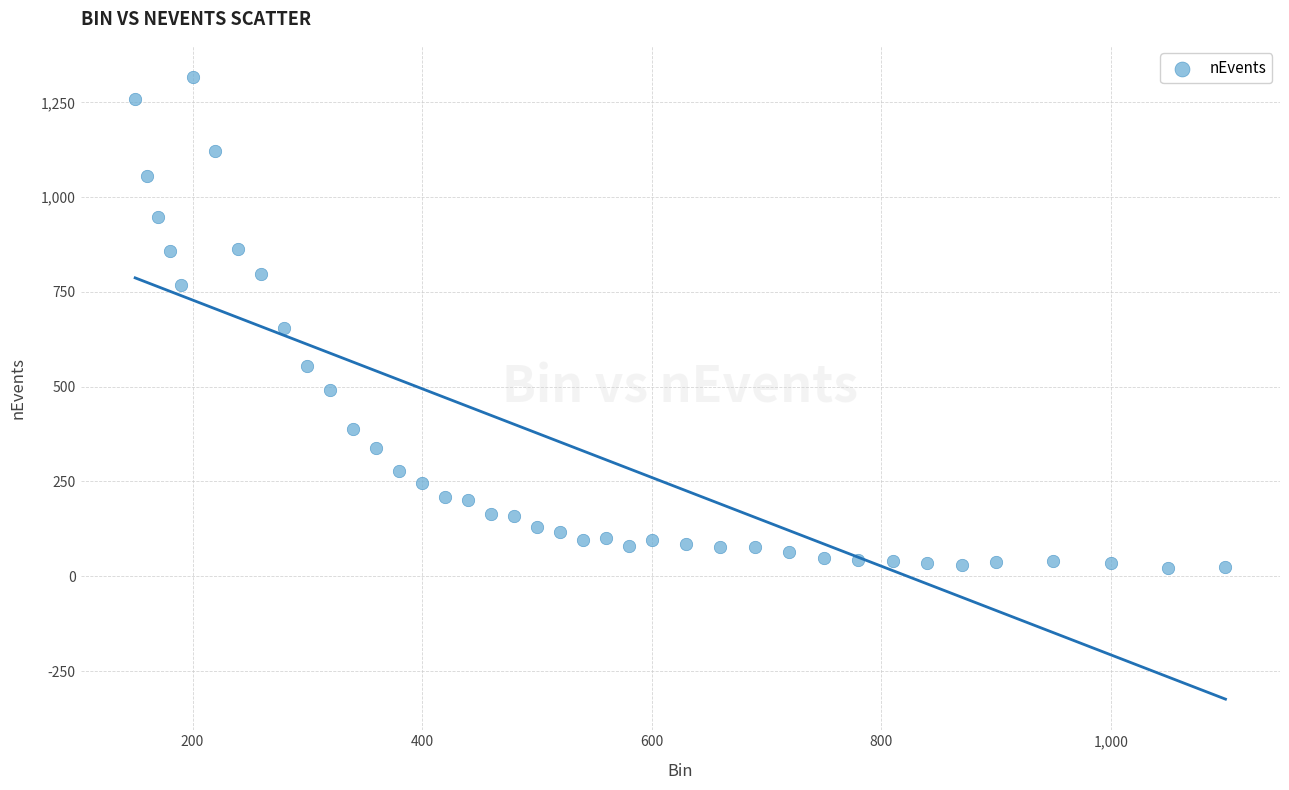

What is the range of Y values (max minus min)?

1294